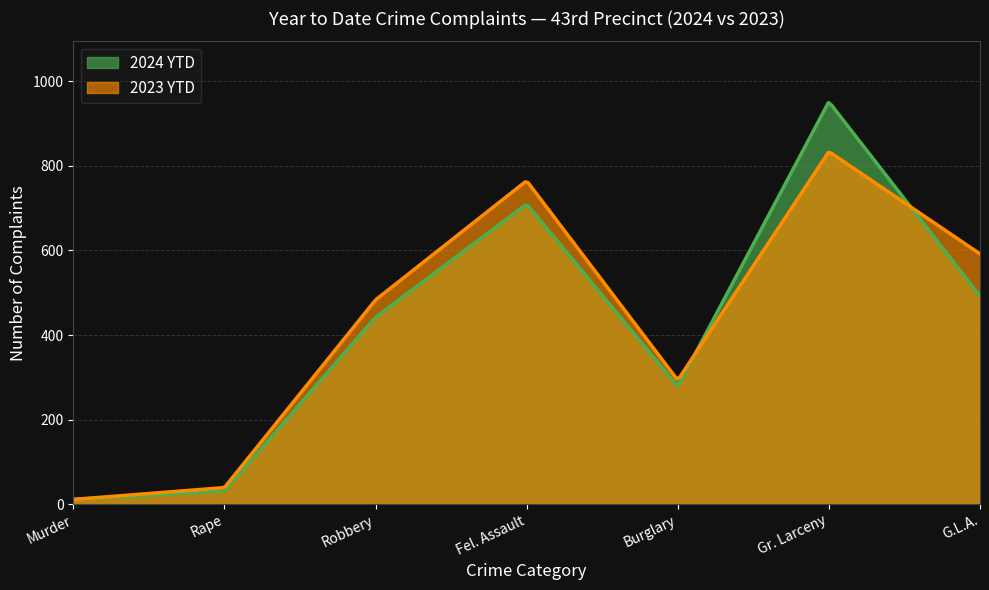

Reading right to left, what are all the values shown in this chart?

2024 YTD: G.L.A.=492	Gr. Larceny=952	Burglary=278	Fel. Assault=710	Robbery=442	Rape=31	Murder=11
2023 YTD: G.L.A.=592	Gr. Larceny=834	Burglary=293	Fel. Assault=765	Robbery=483	Rape=39	Murder=11